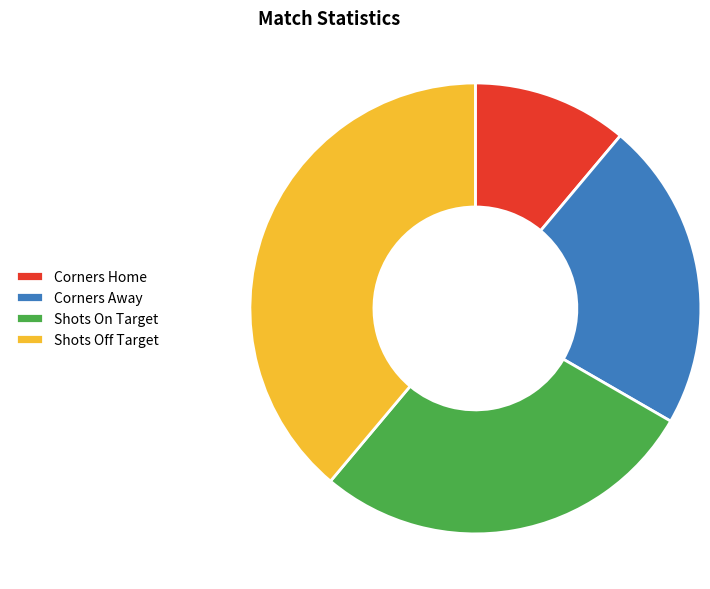

Rank the categories by value from highest to lowest.

Shots Off Target, Shots On Target, Corners Away, Corners Home